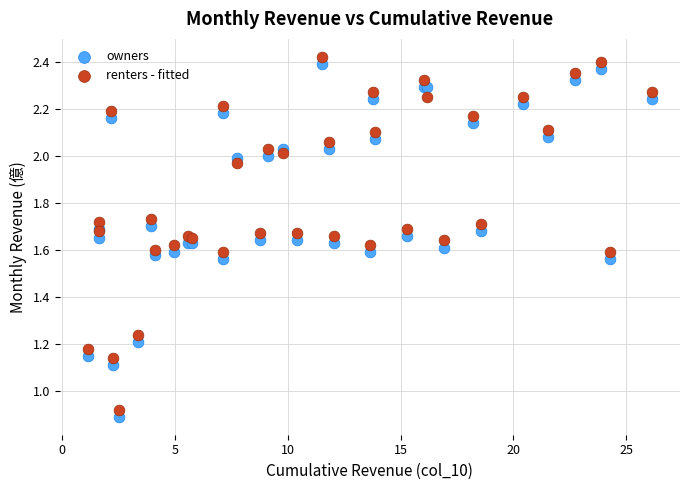

What is the X range (max minus min) for the scatter plot?

25.0